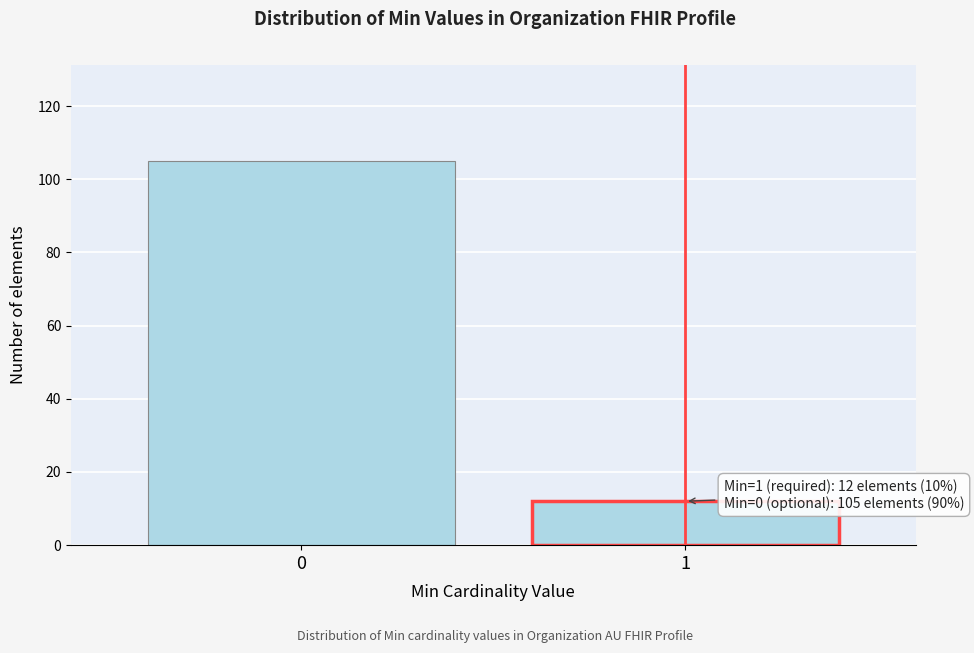

Reading left to right, list all the values displayed in this chart.

0=105	1=12